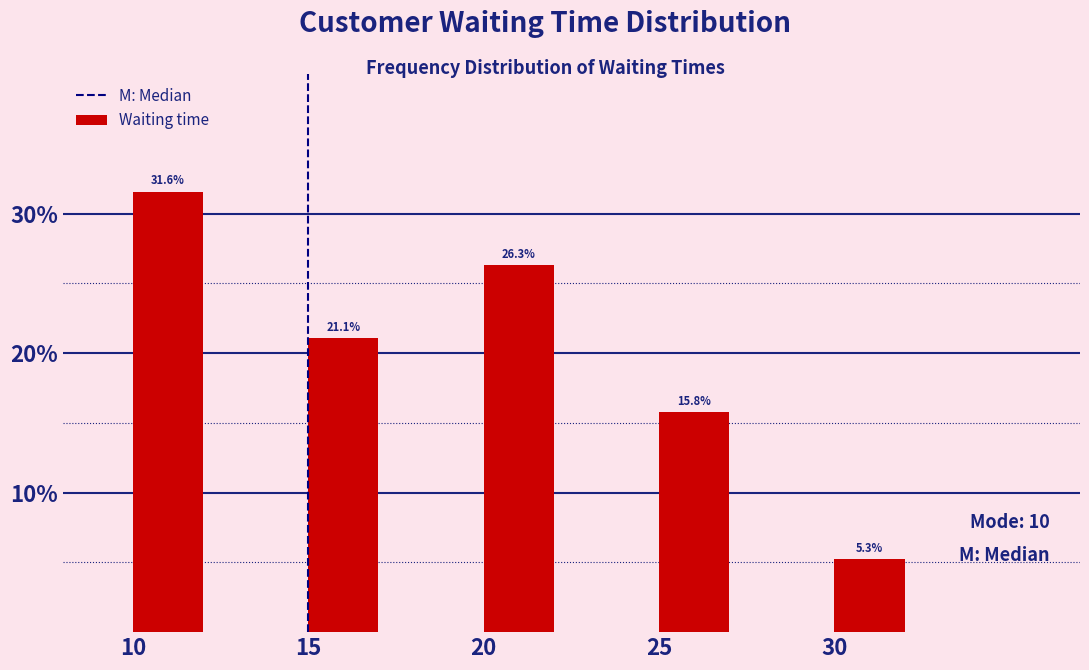

Reading left to right, transcribe this chart: for each bar, give the range it covers on the x-axis and its height.

10 to 15: 31.6
15 to 20: 21.1
20 to 25: 26.3
25 to 30: 15.8
30 to 35: 5.3